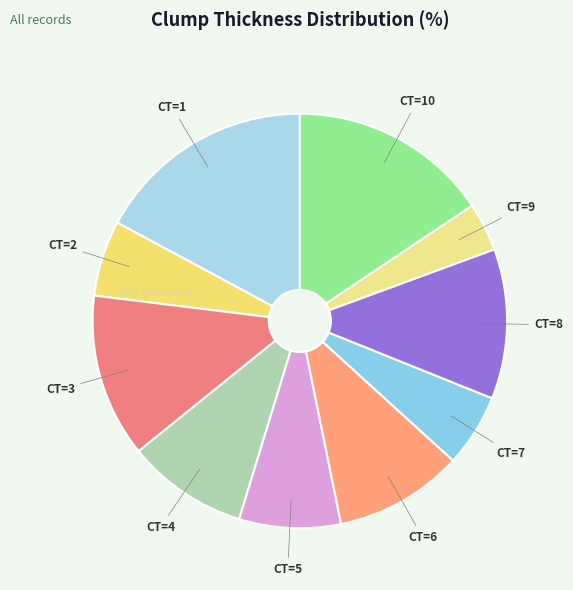

To the nearest percent, what is the difference between the largest and smallest slice percentages?

13%